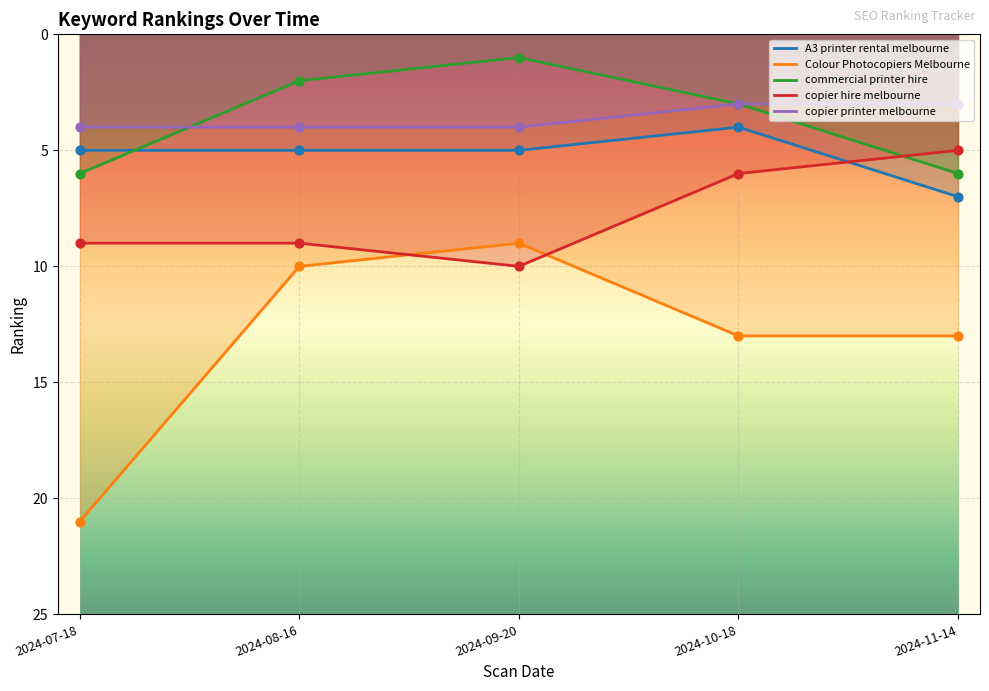

At how many categories does at least one series exceed 6?

5